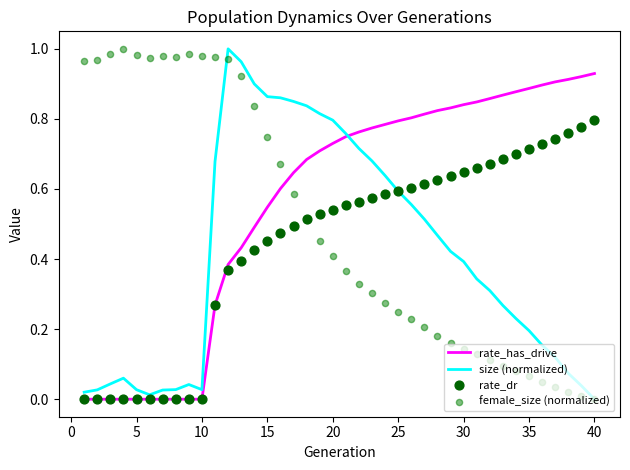

What are all the series names shown in the legend?

rate_has_drive, size (normalized), rate_dr, female_size (normalized)